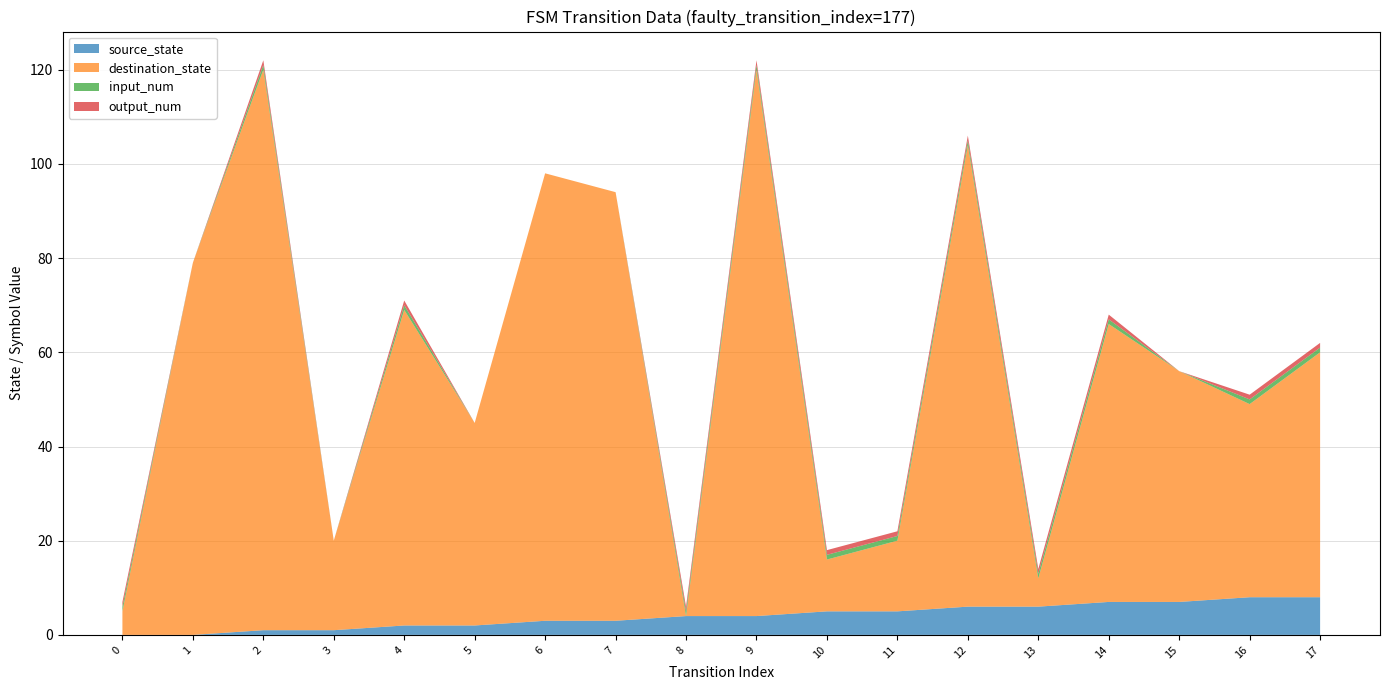

Reading left to right, list all the values displayed in this chart.

source_state: 0=0	1=0	2=1	3=1	4=2	5=2	6=3	7=3	8=4	9=4	10=5	11=5	12=6	13=6	14=7	15=7	16=8	17=8
destination_state: 0=5	1=79	2=119	3=19	4=67	5=43	6=95	7=91	8=0	9=116	10=11	11=15	12=98	13=6	14=59	15=49	16=41	17=52
input_num: 0=1	1=0	2=1	3=0	4=1	5=0	6=0	7=0	8=1	9=1	10=1	11=1	12=1	13=1	14=1	15=0	16=1	17=1
output_num: 0=1	1=0	2=1	3=0	4=1	5=0	6=0	7=0	8=1	9=1	10=1	11=1	12=1	13=1	14=1	15=0	16=1	17=1